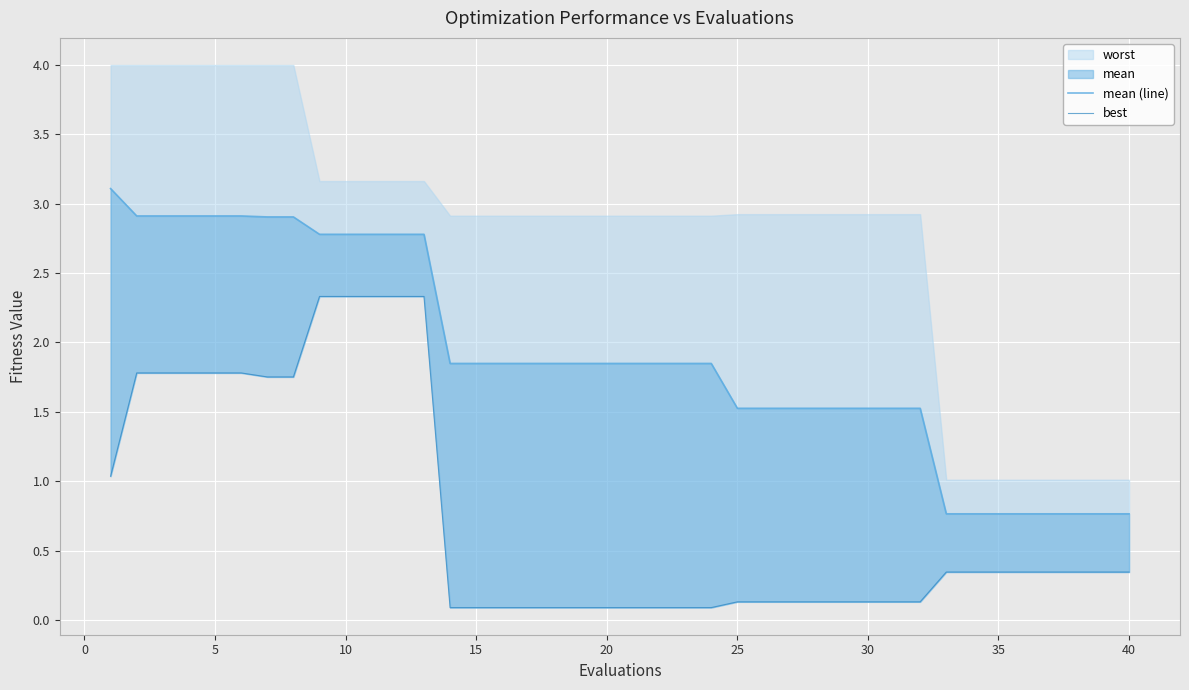

True or false: best has more than 2 points higher than both neighbors.

False